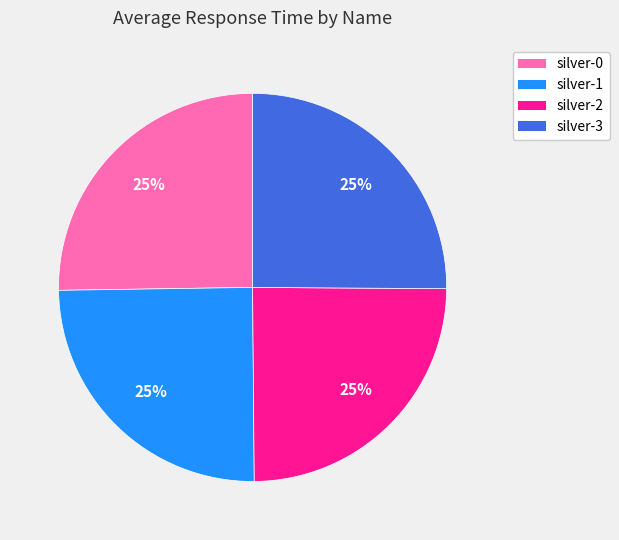

To the nearest percent, what portion does silver-3 represent?

25%